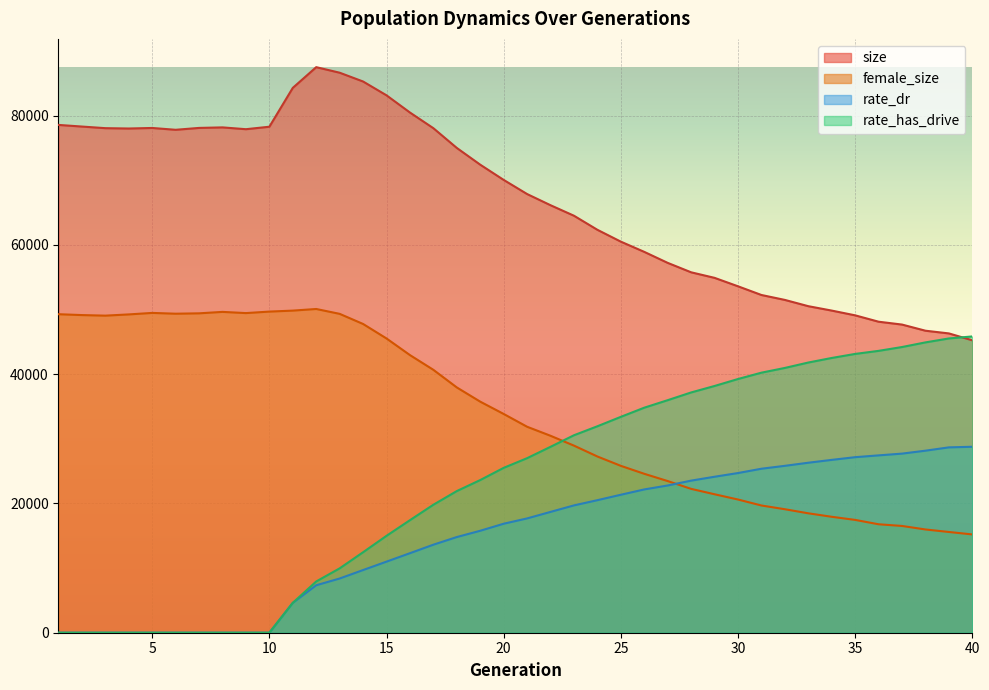

In size, how many points are lower than both neighbors (excluding endpoints)?

3